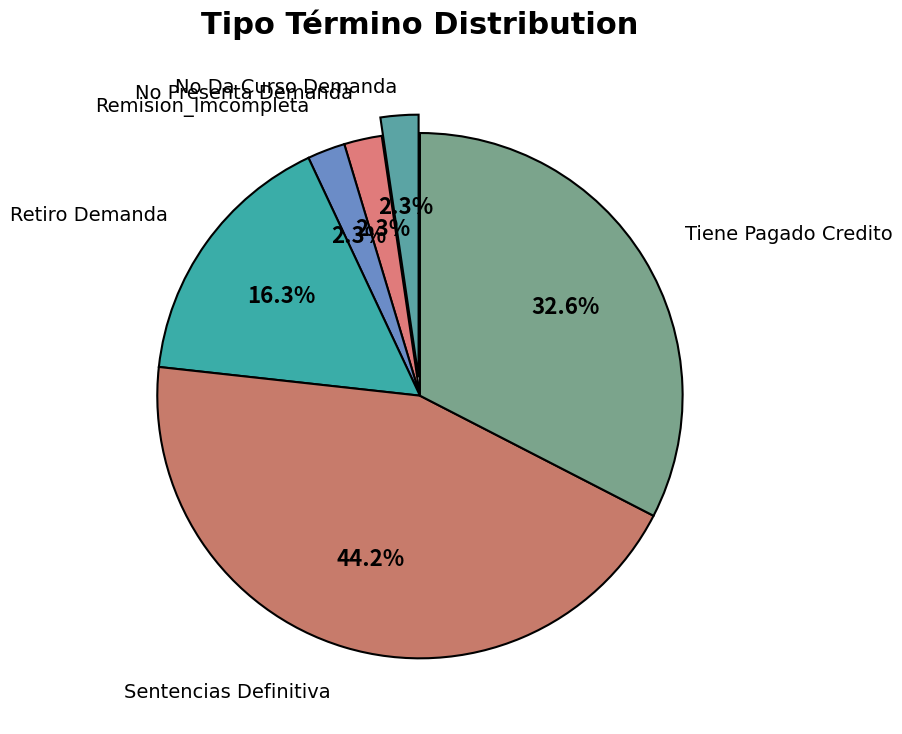

Which slice is the smallest?

No Da Curso Demanda